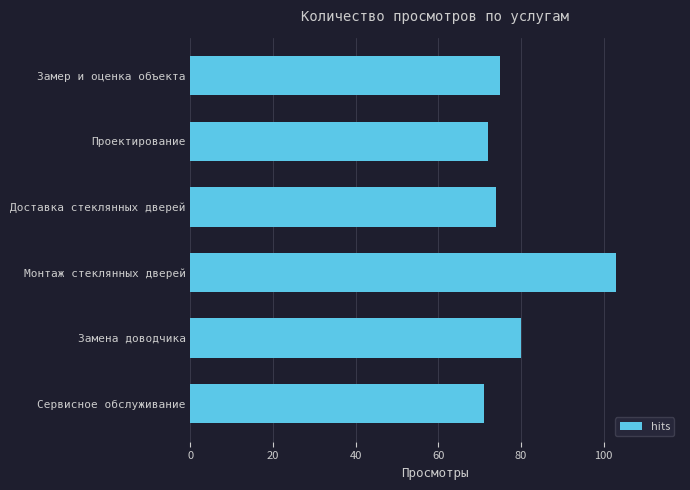

Rank the categories by value from lowest to highest.

Сервисное обслуживание, Проектирование, Доставка стеклянных дверей, Замер и оценка объекта, Замена доводчика, Монтаж стеклянных дверей